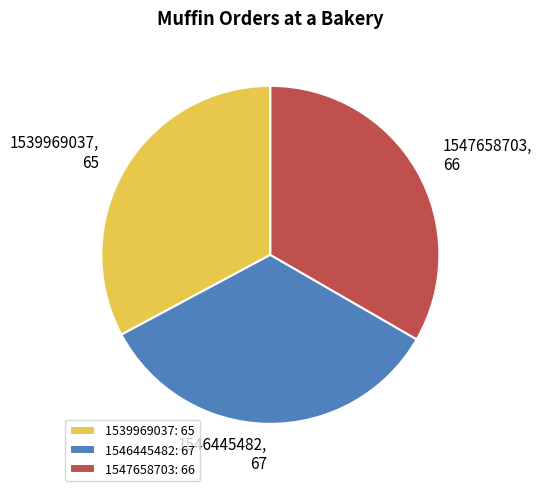

The 1546445482 slice represents 34% of the pie. True or false?

True